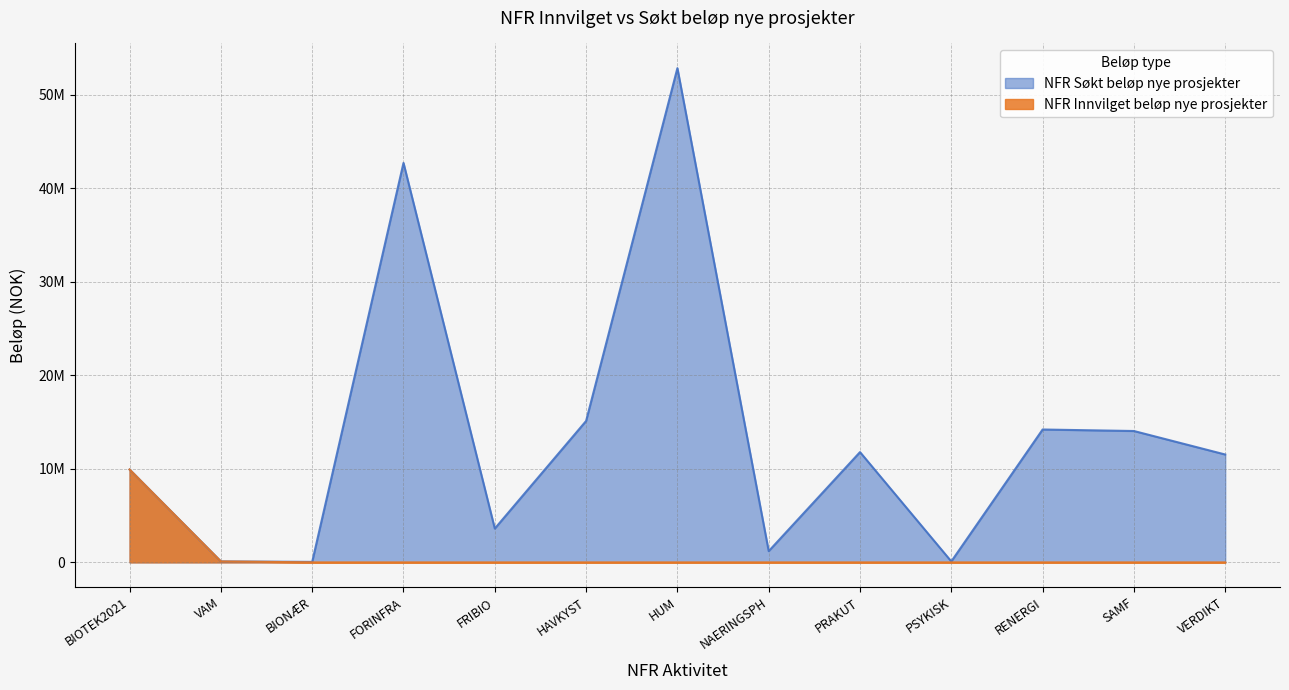

True or false: NFR Søkt beløp nye prosjekter and NFR Innvilget beløp nye prosjekter cross at least once.

False